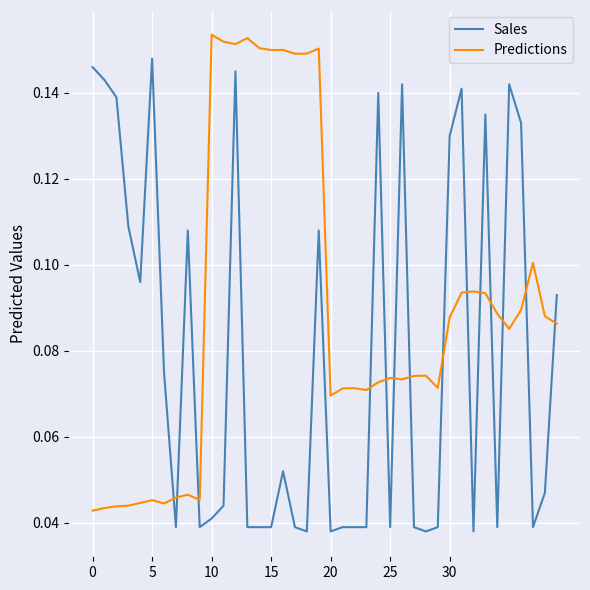

Rank the series by their average value, from highest to lowest.

Predictions, Sales